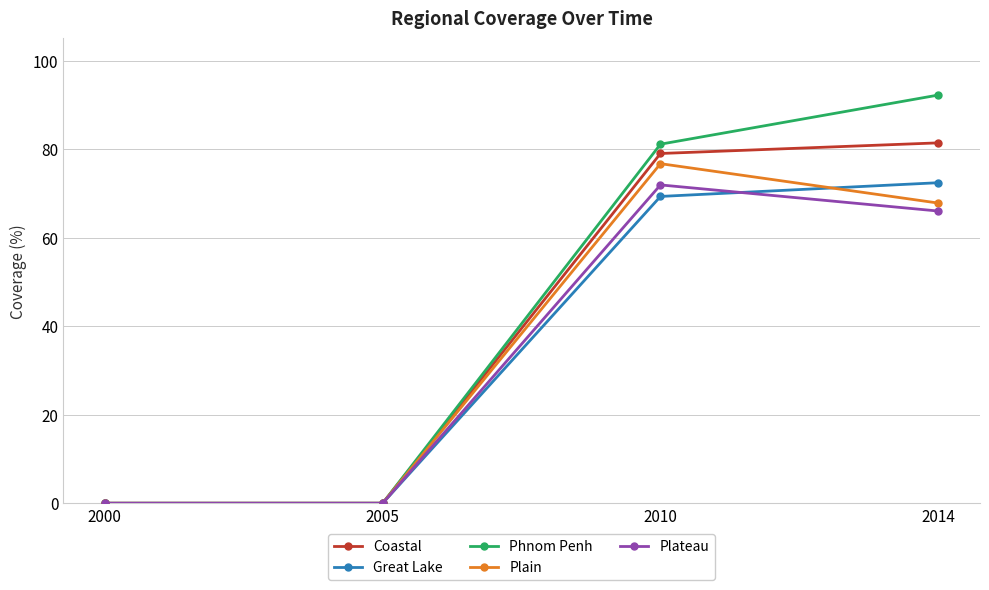

Reading left to right, list all the values displayed in this chart.

Coastal: 0.0	0.0	79.0	81.4
Great Lake: 0.0	0.0	69.3	72.4
Phnom Penh: 0.0	0.0	81.1	92.2
Plain: 0.0	0.0	76.7	67.8
Plateau: 0.0	0.0	71.9	66.0